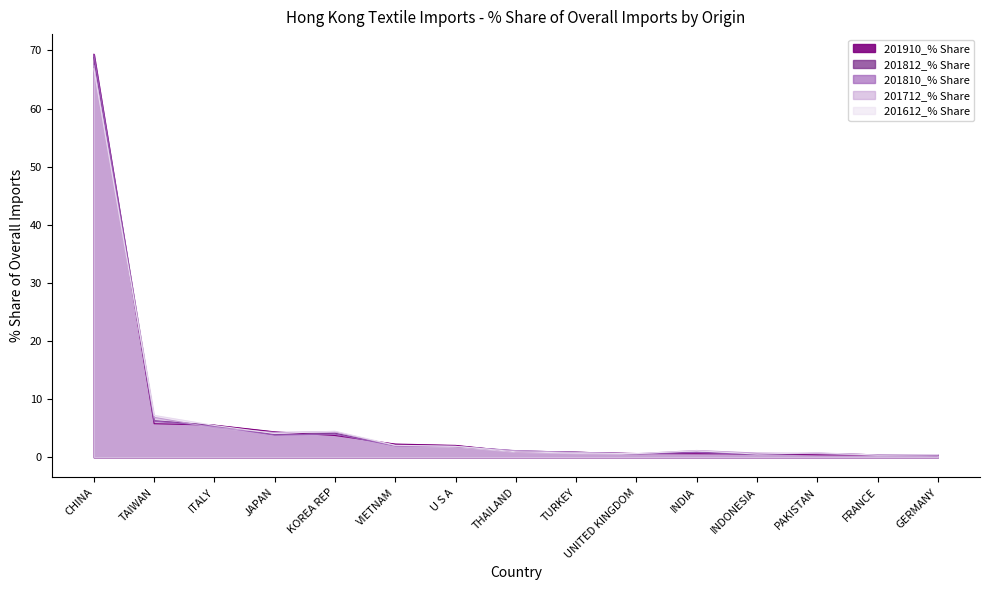

Where is the first local minimum for 201810_% Share?

JAPAN